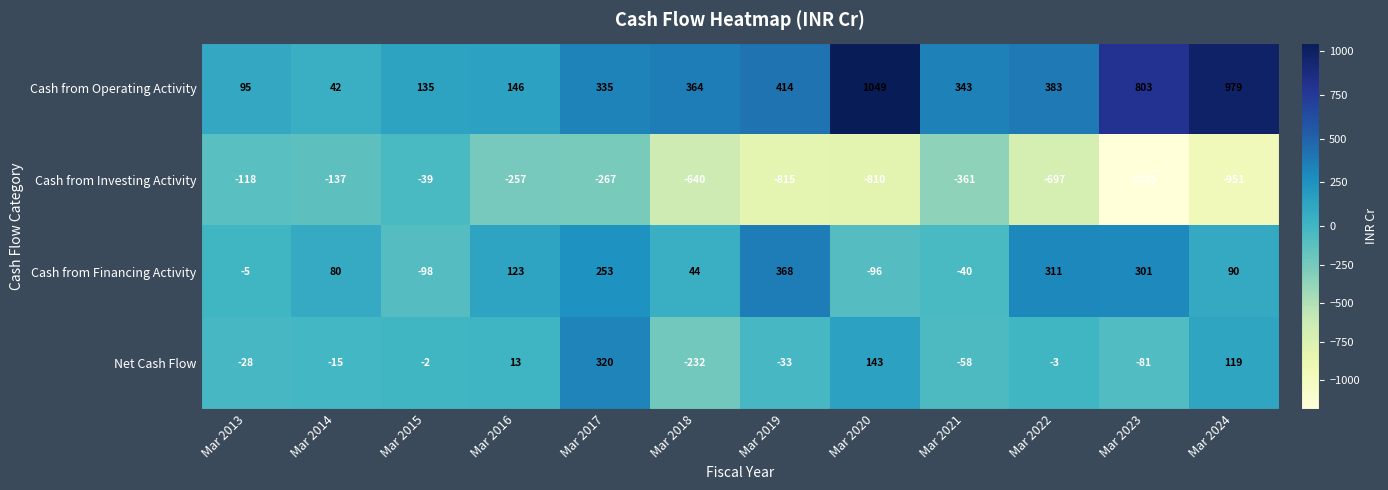

How many negative values does the Net Cash Flow series have?

8